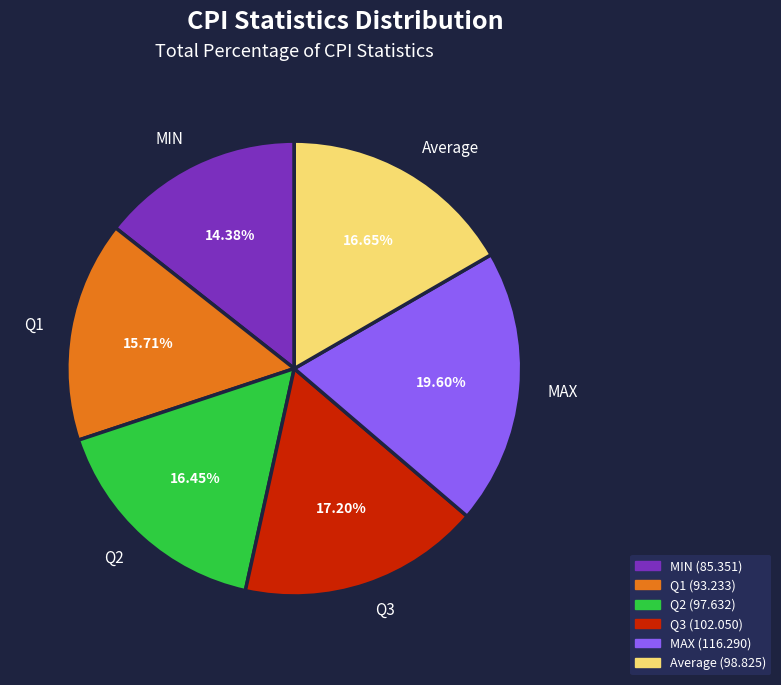

Is Average the majority of the pie?

No